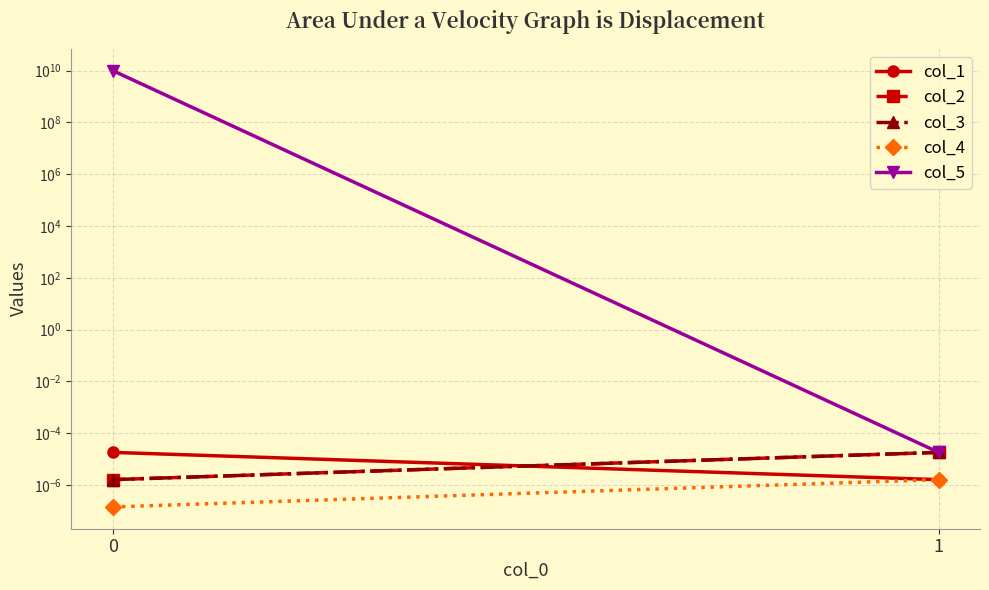

Which series has the widest spread of values?

col_5